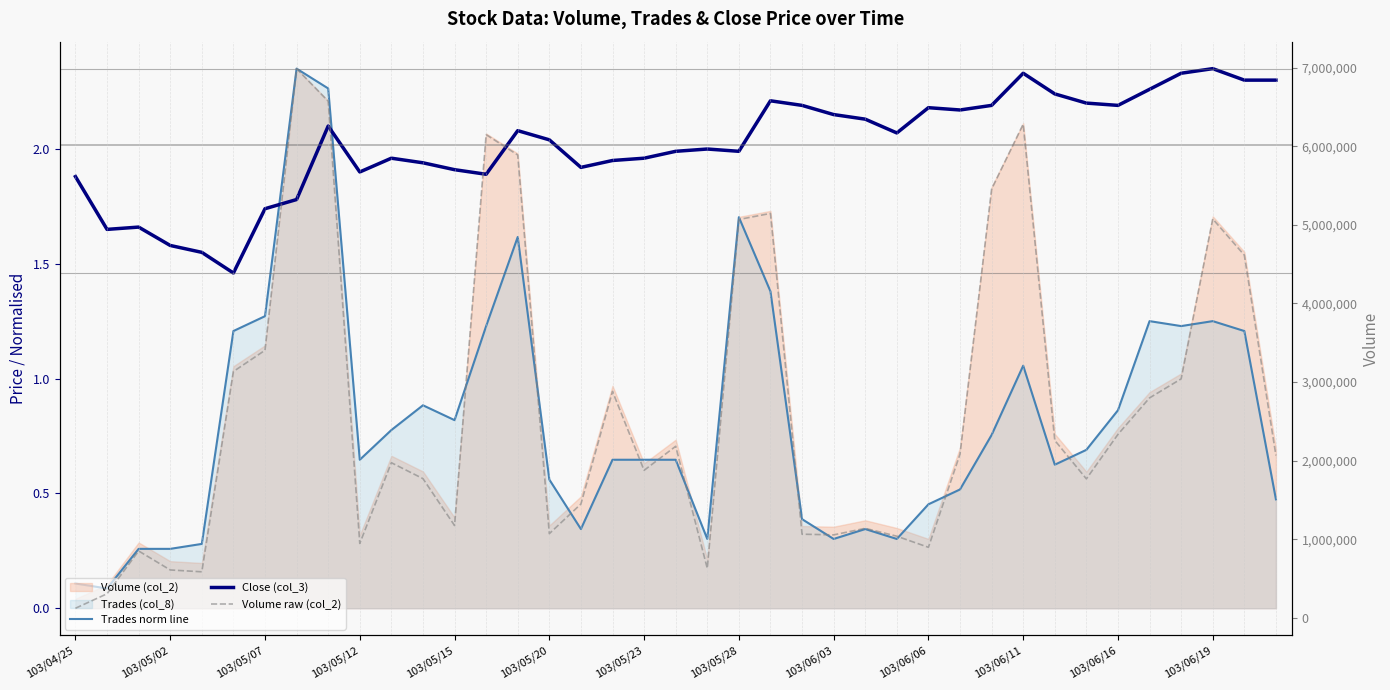

What is the lowest value of the Close (col_3) series?

1.5